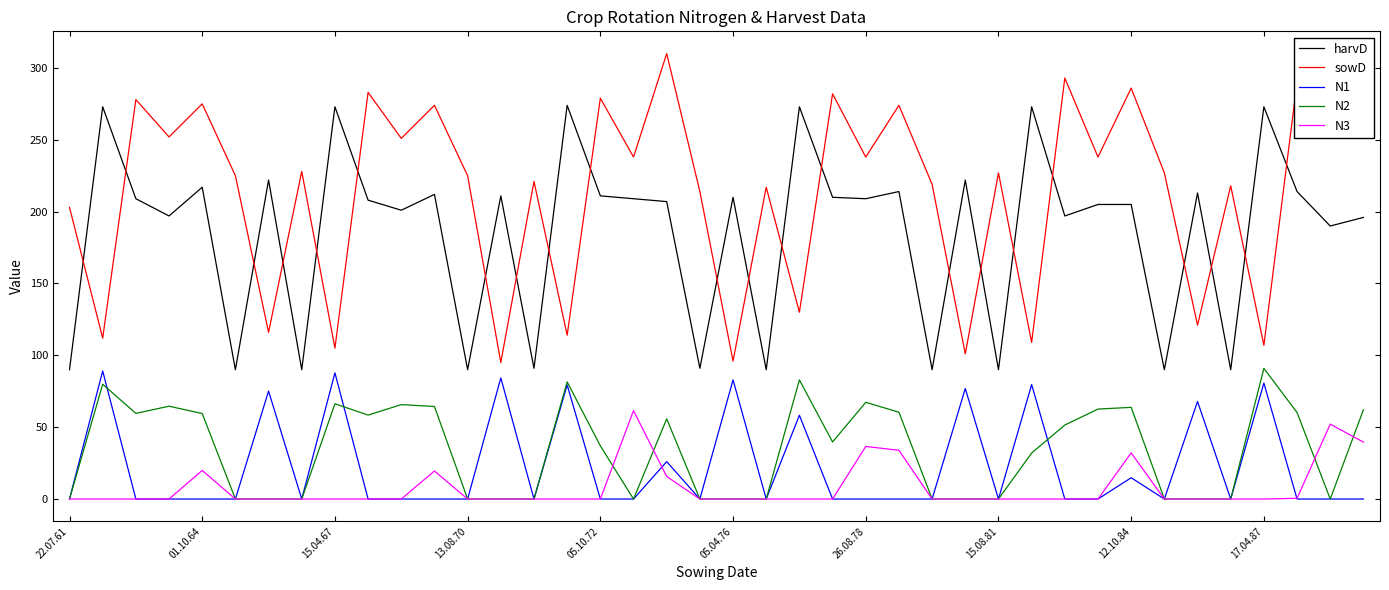

What are all the series names shown in the legend?

harvD, sowD, N1, N2, N3